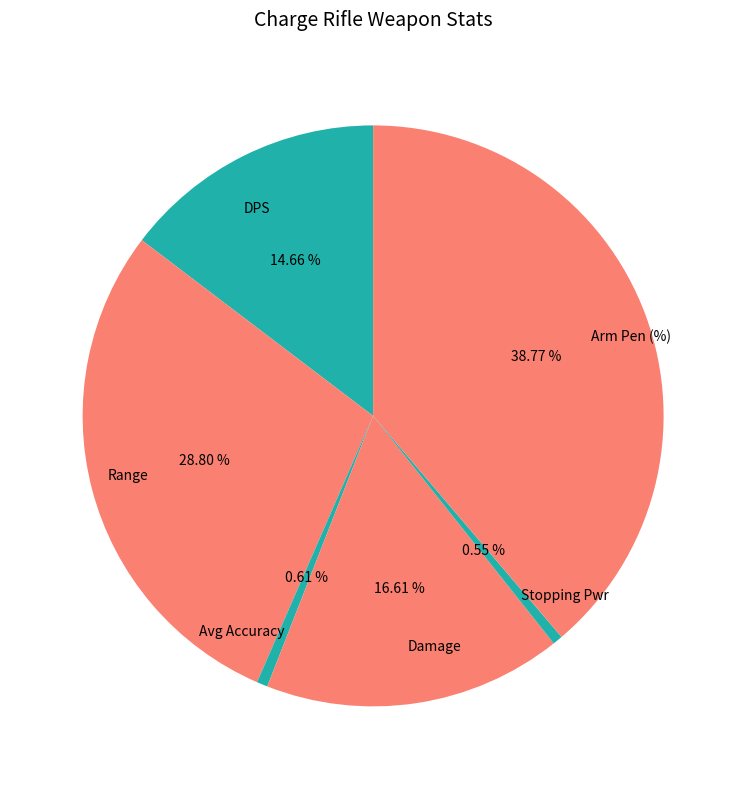

What percentage is NOT represented by Damage?

83.4%